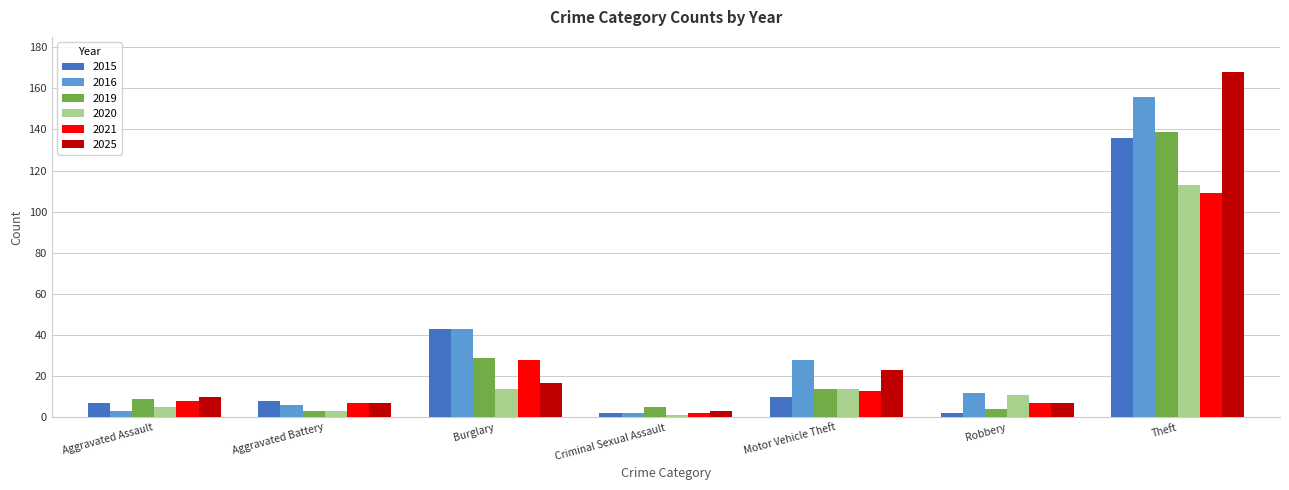

What is the lowest value of the 2019 series?

3